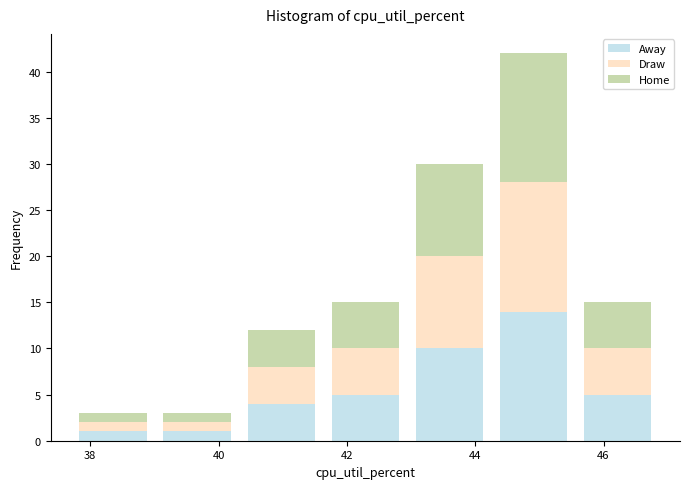

Reading left to right, list every stacked bar in this chart as the range it spans on the x-axis followed by its total height. Neither the bar edges nor the heights are printed on the chart, so give them approximately, as read against the axes.

37.6 to 39.0: 3
39.0 to 40.4: 3
40.4 to 41.6: 12
41.6 to 43.0: 15
43.0 to 44.2: 30
44.2 to 45.6: 42
45.6 to 46.8: 15